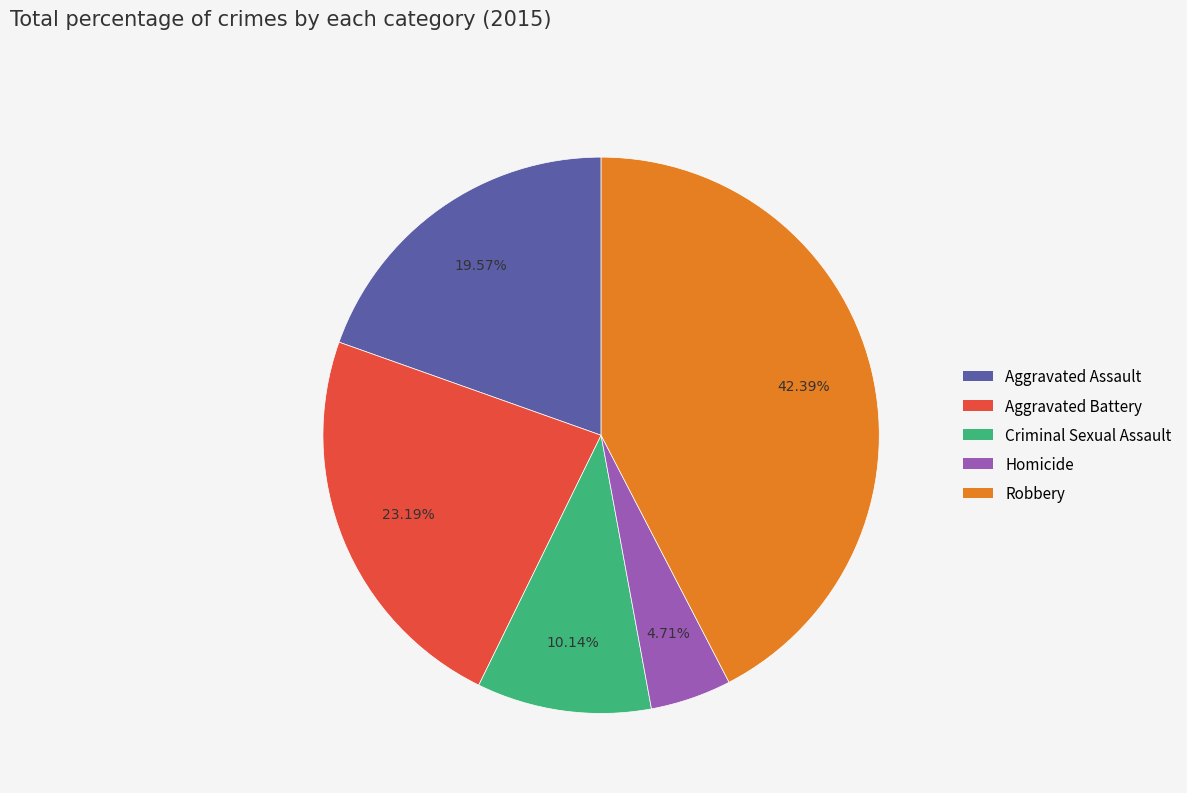

Which category has the biggest portion of the pie?

Robbery